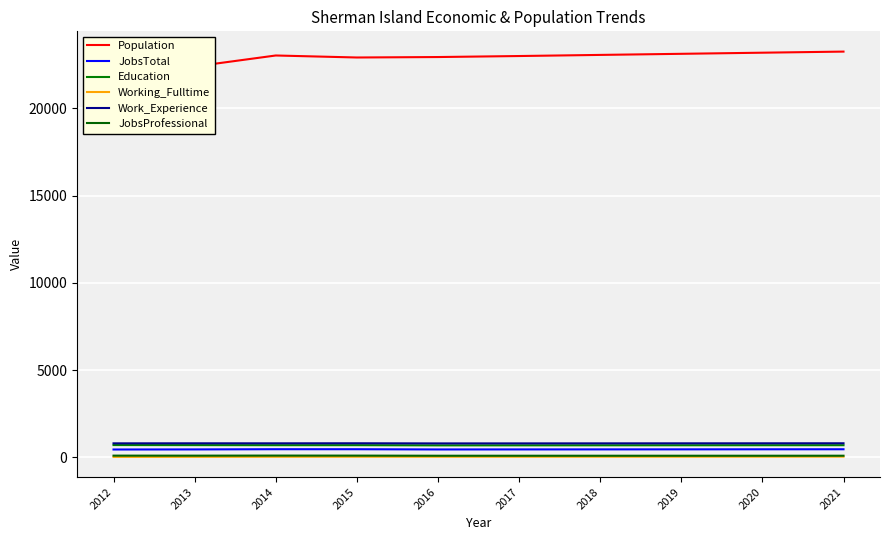

Which category has the lowest value in the Population series?

2012